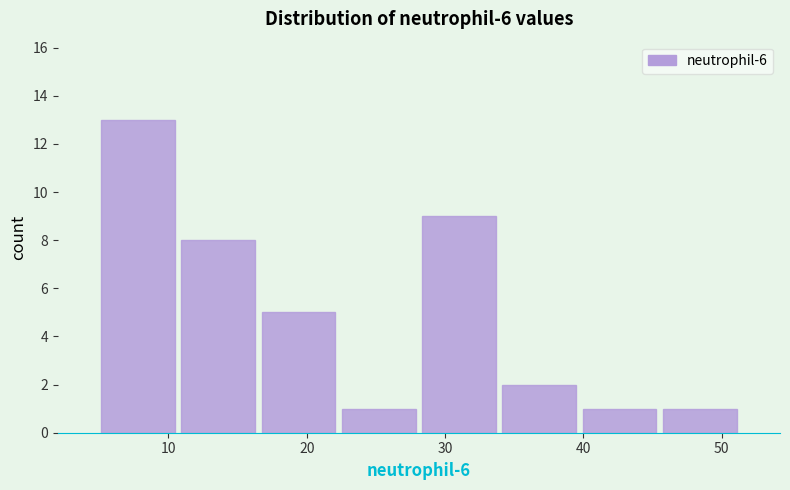

How tall is the bar that spans 11 to 17 on the x-axis? Neither the bar edges nor the heights are printed on the chart, so give them approximately, as read against the axes.

8